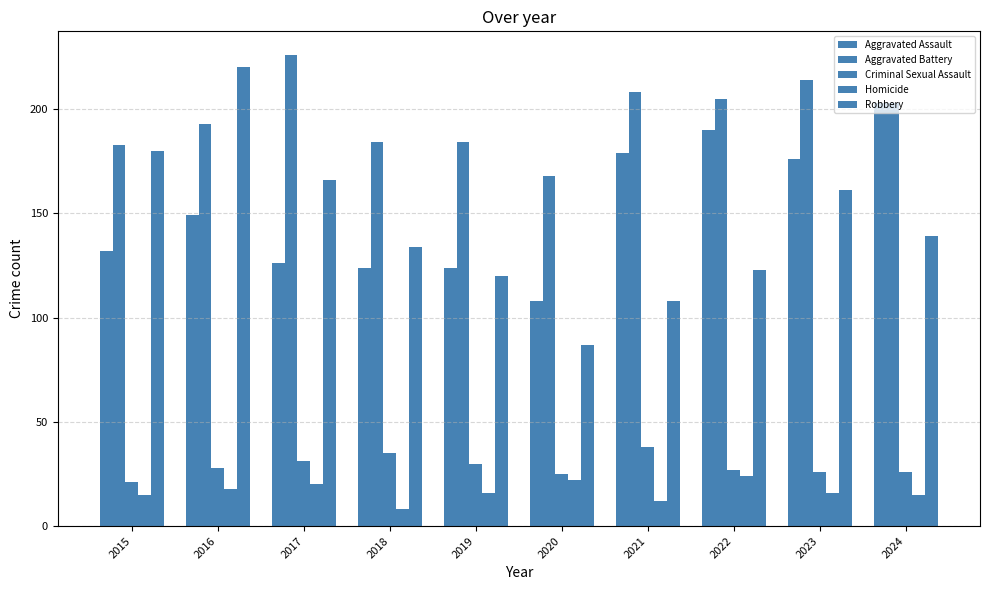

Which series changed the most between 2016 and 2017?

Robbery